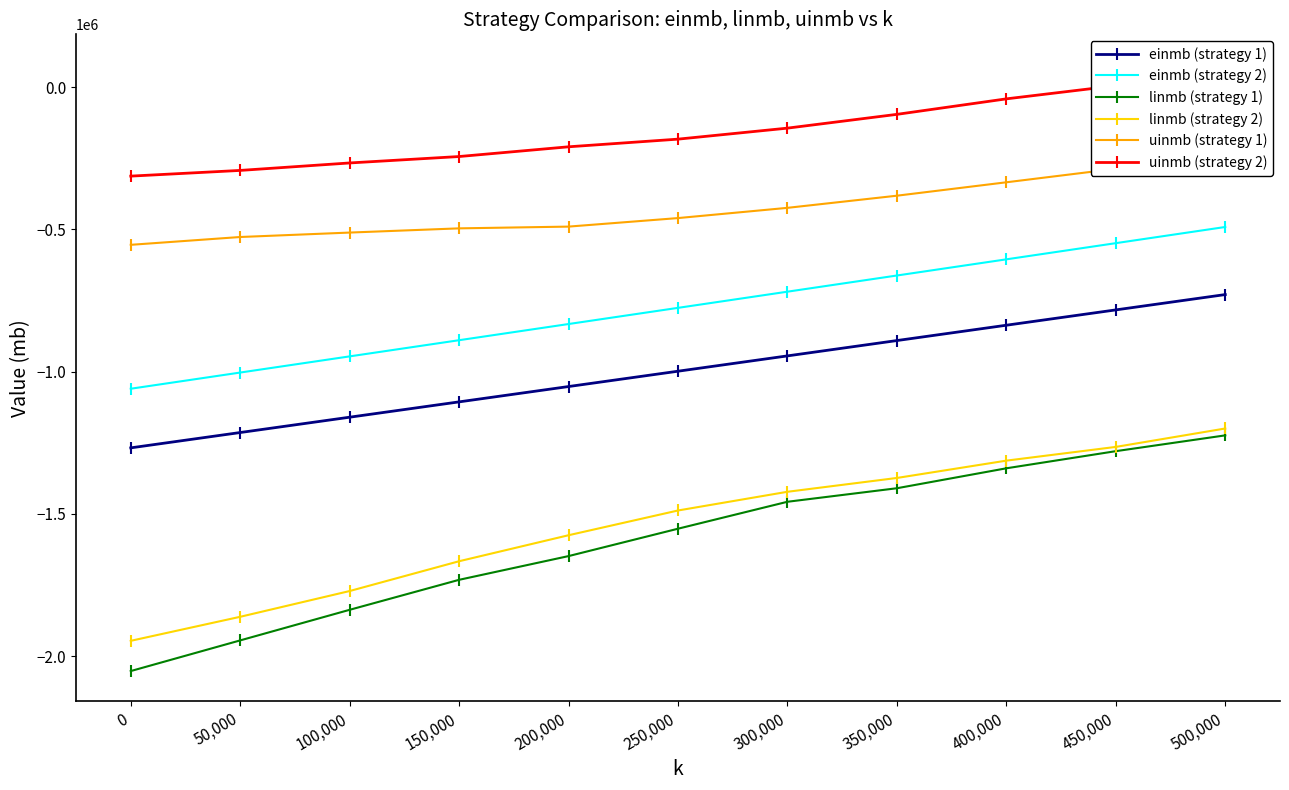

Is this an area chart (filled region under the line)?

No